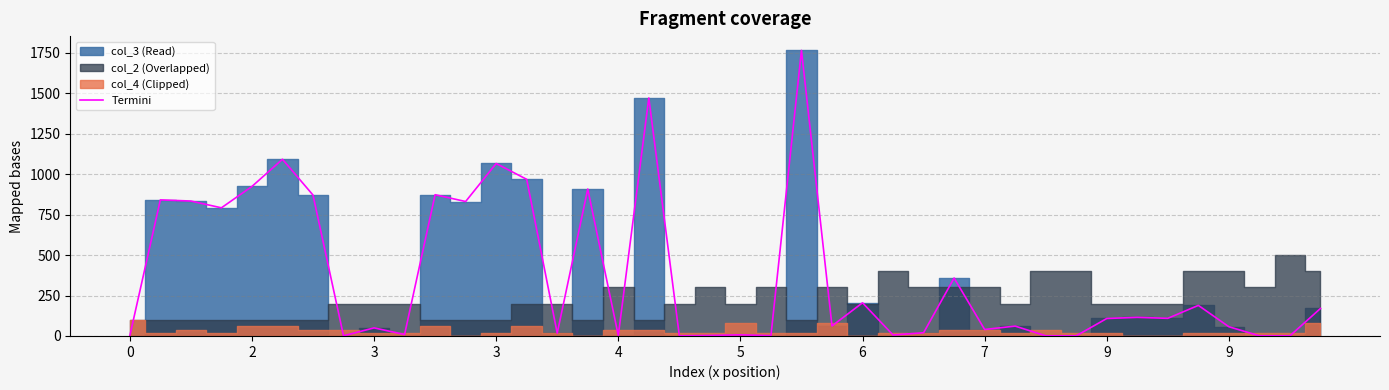

What is the difference between the maximum and minimum values?

1764